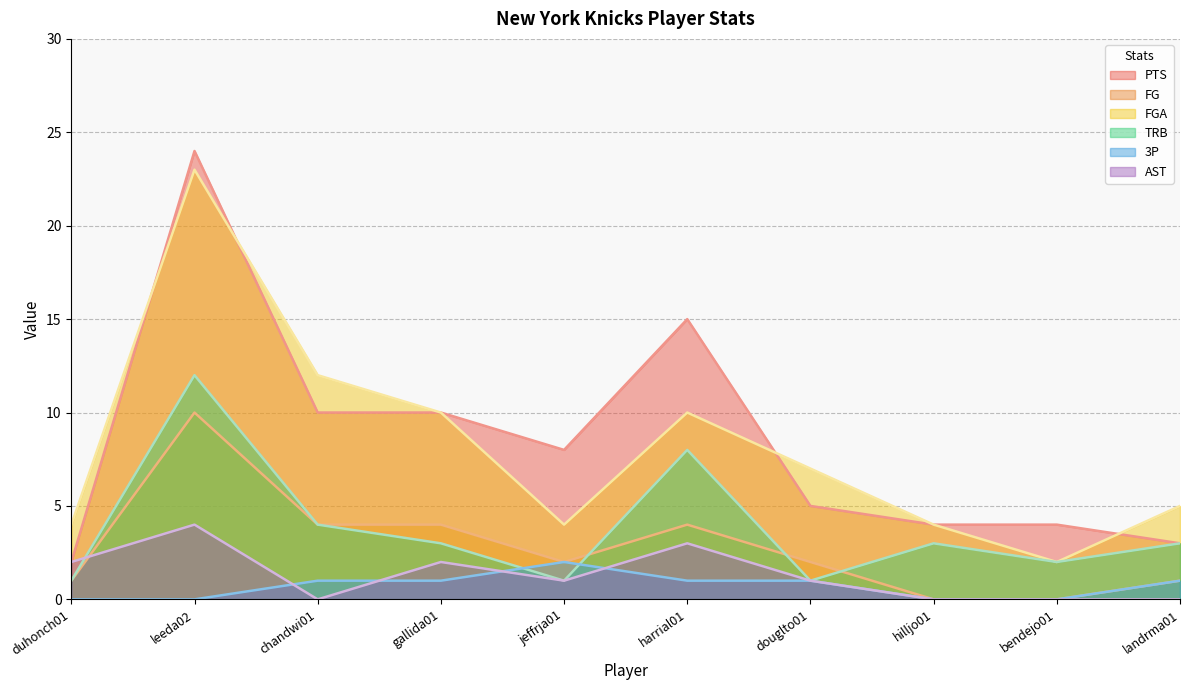

What is the approximate value of FG at chandwi01?

4